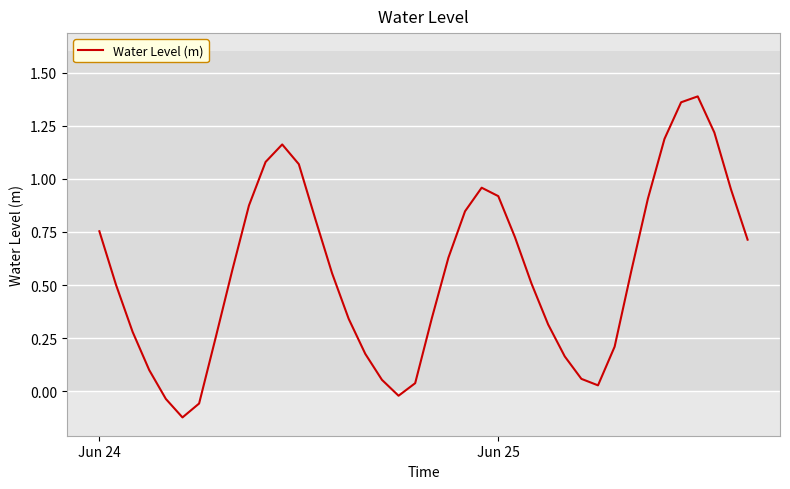

What is the difference between the maximum and minimum values?

1.5